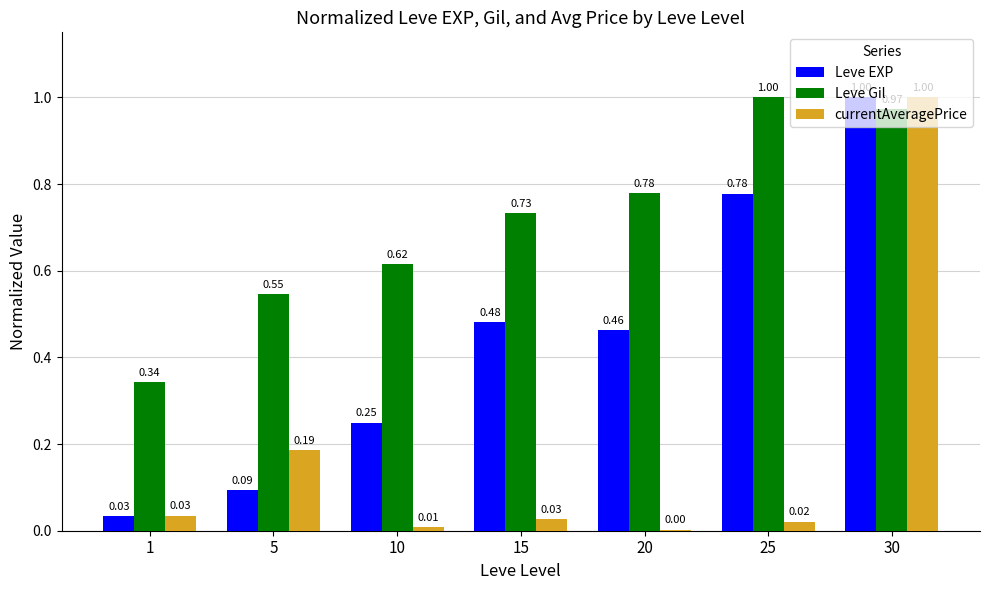

What is the total value across all series at 30?

3.0